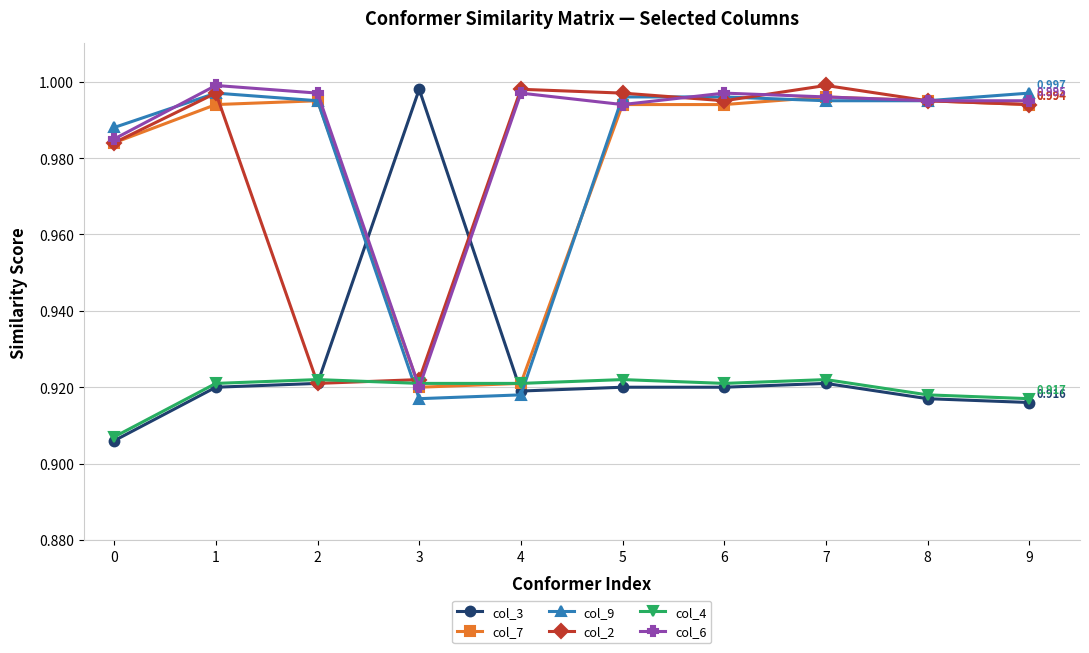

Is this an area chart (filled region under the line)?

No